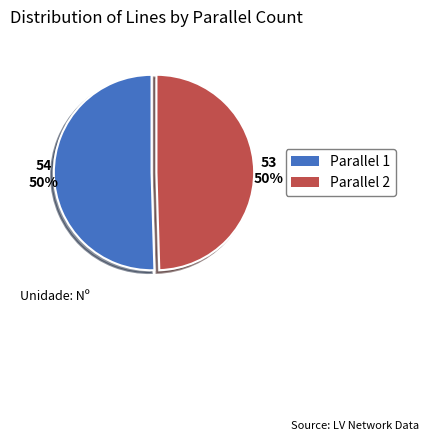

Is it true that Parallel 1 is 63% of the pie?

False